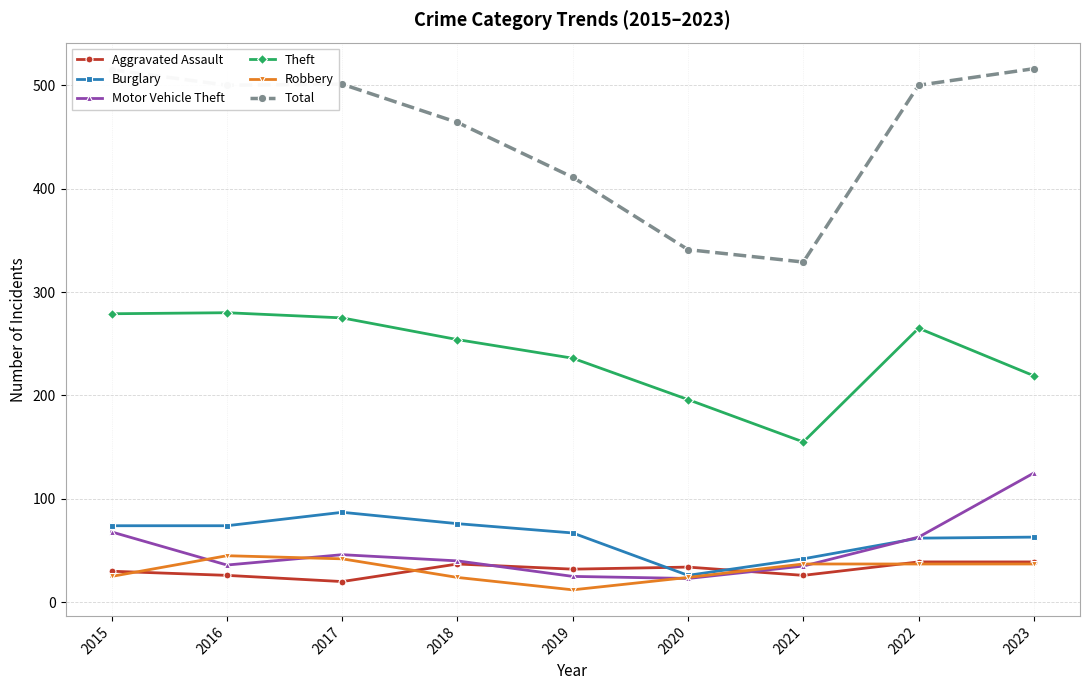

What is the total value across all series at 2022?

966